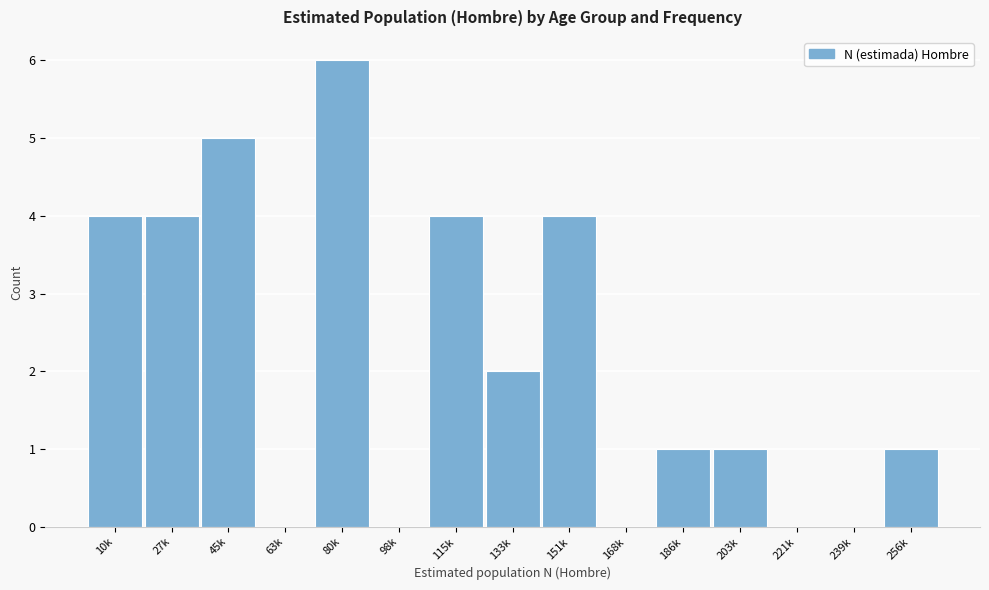

Reading left to right, what are all the values shown in this chart?

10k=4	27k=4	45k=5	63k=0	80k=6	98k=0	115k=4	133k=2	151k=4	168k=0	186k=1	203k=1	221k=0	239k=0	256k=1